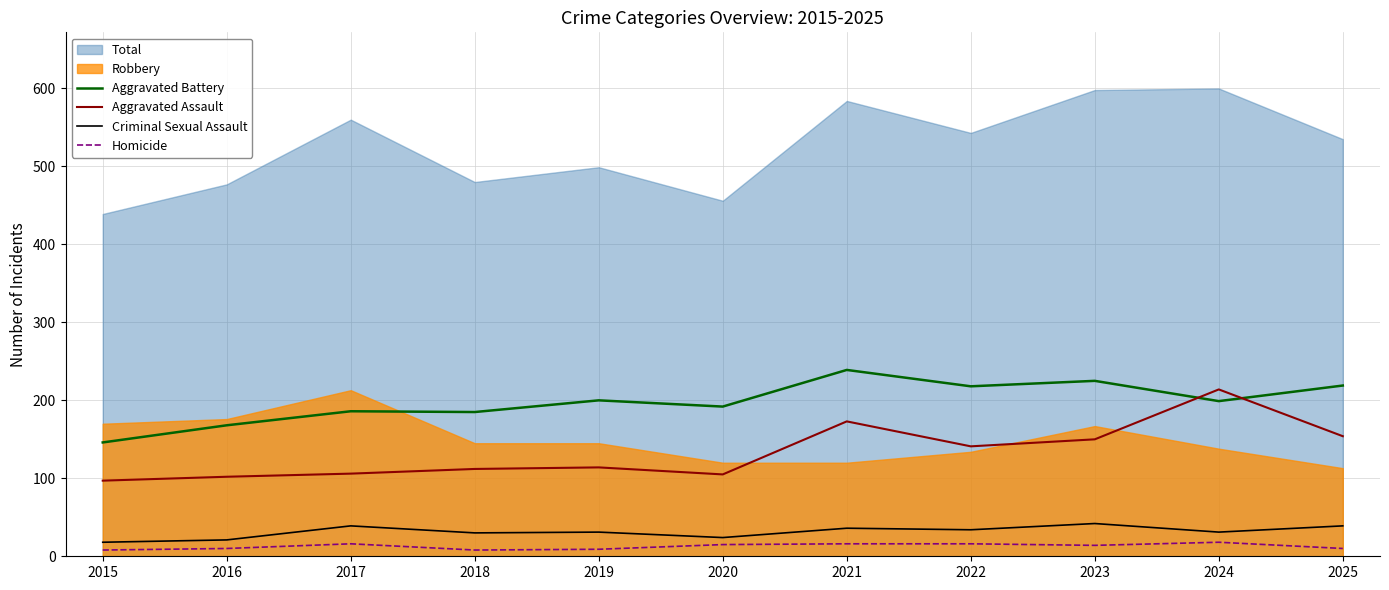

The Criminal Sexual Assault series shows 8 at 2024. True or false?

False